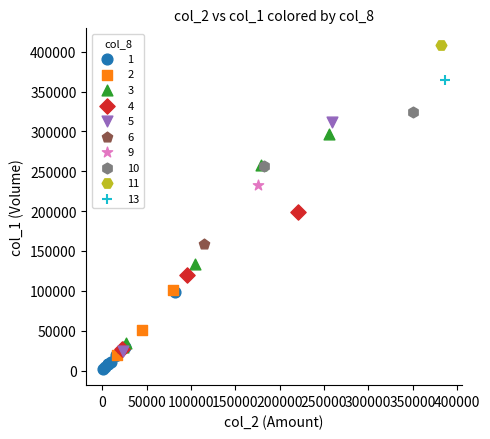

What are all the series names shown in the legend?

1, 2, 3, 4, 5, 6, 9, 10, 11, 13